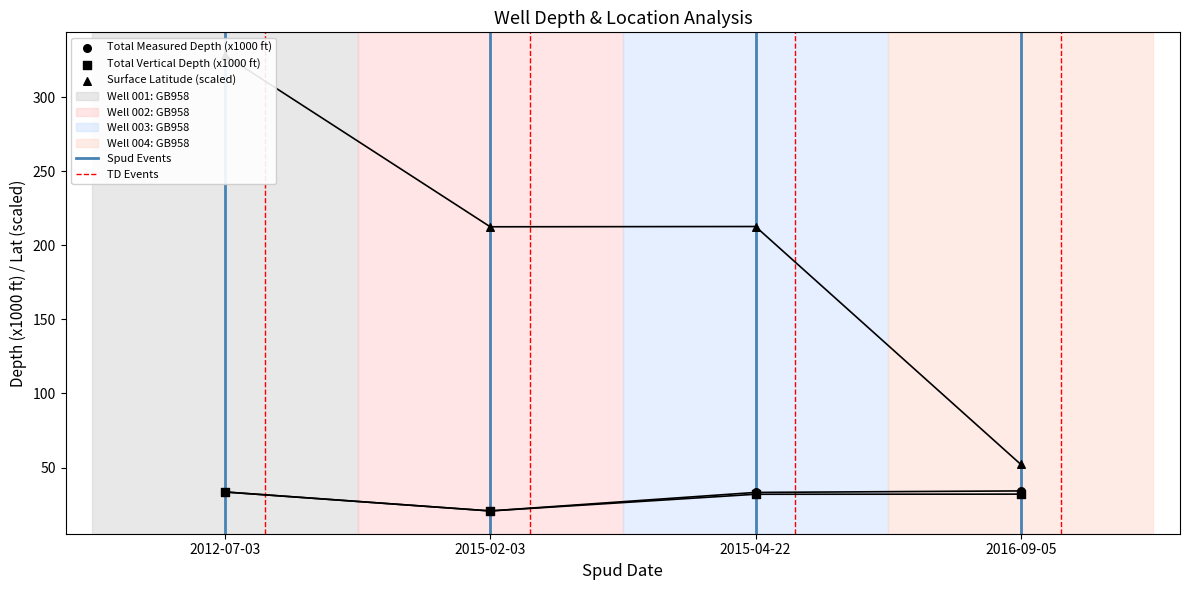

What is the total value across all series at 2015-04-22?

277.8